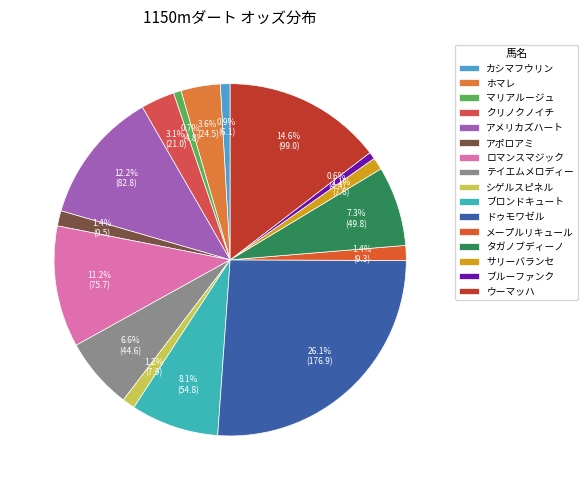

The アメリカズハート slice represents 12% of the pie. True or false?

True